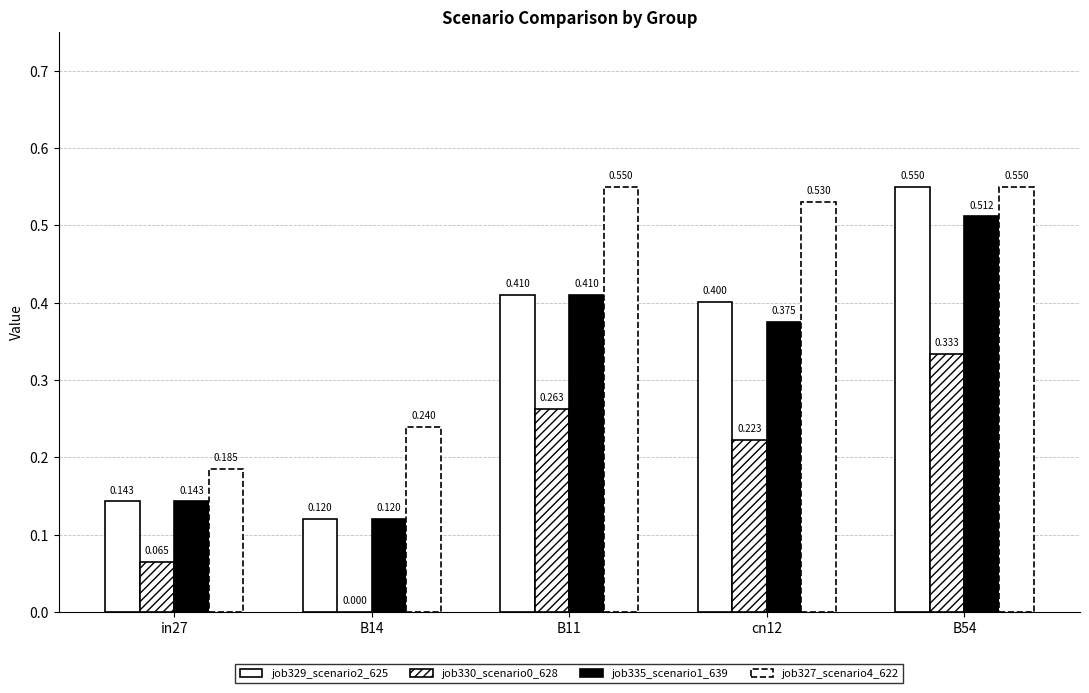

Is it true that job330_scenario0_628 equals 0.2 at cn12?

True